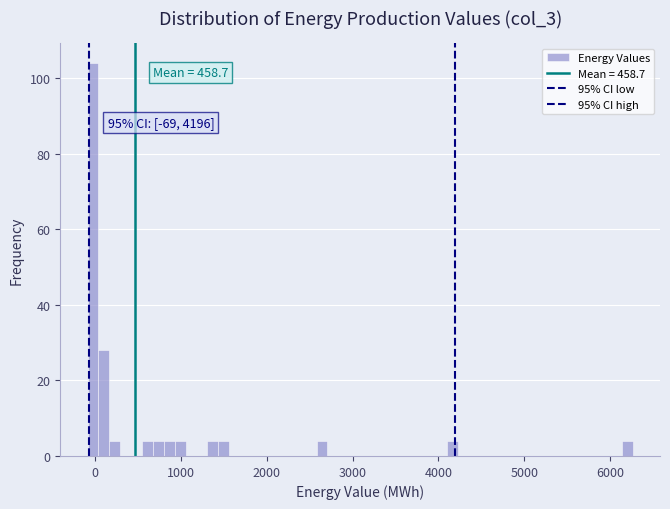

Read against the x-axis, roughly where is the centre of the tallest bar?

0